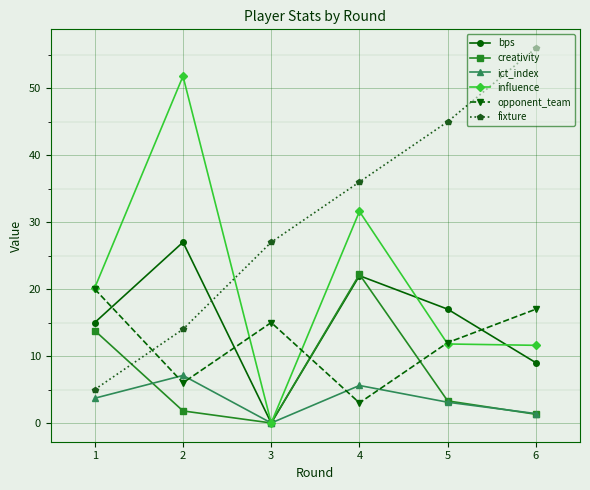

Rank the series at 2 from lowest to highest value.

creativity, opponent_team, ict_index, fixture, bps, influence